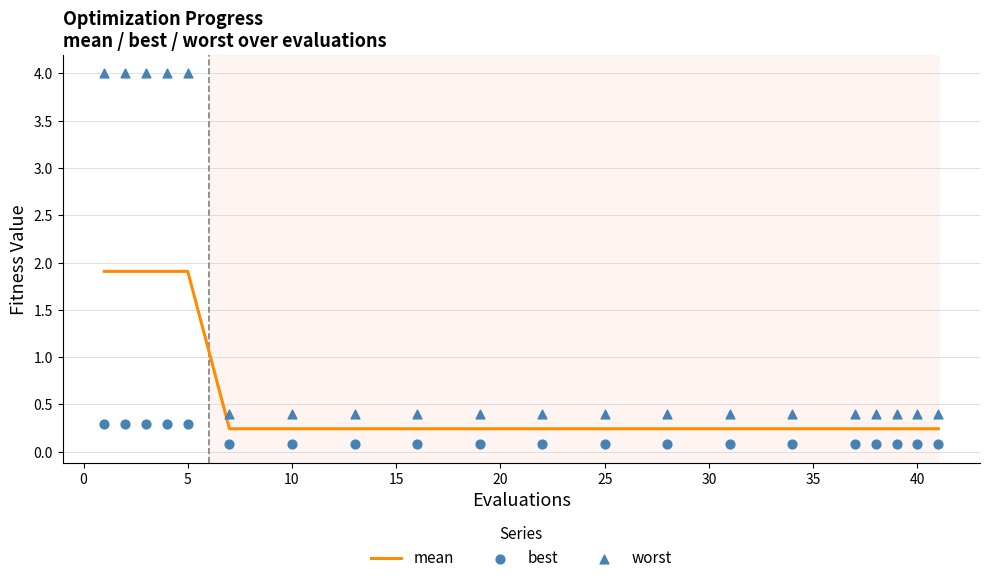

What are all the series names shown in the legend?

mean, best, worst